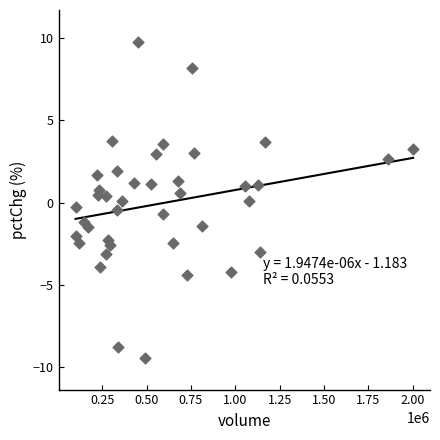

What is the range of Y values (max minus min)?

19.2